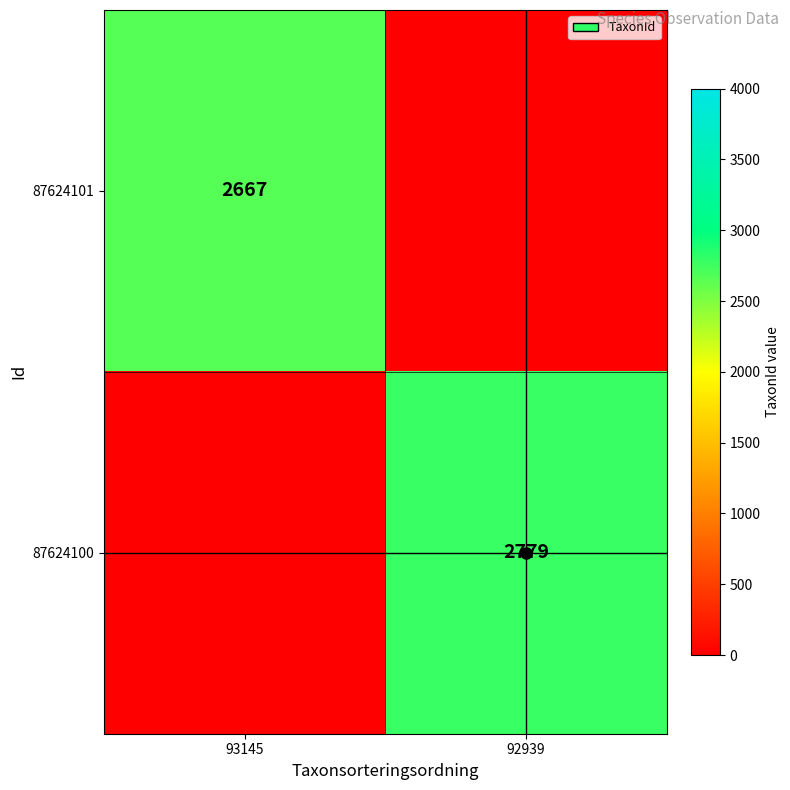

The 87624100 series shows 2779 at 92939. True or false?

True